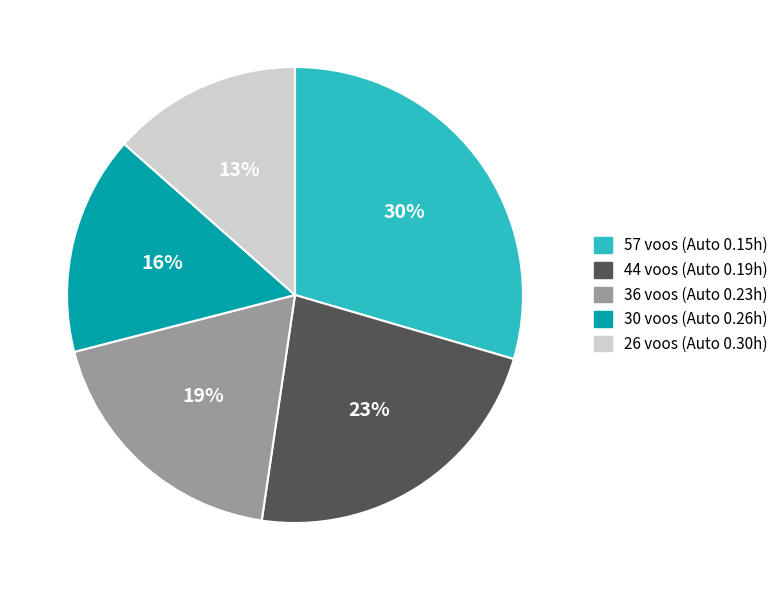

What is the ratio of the value at 57 voos (Auto 0.15h) to the value at 44 voos (Auto 0.19h)?

1.3